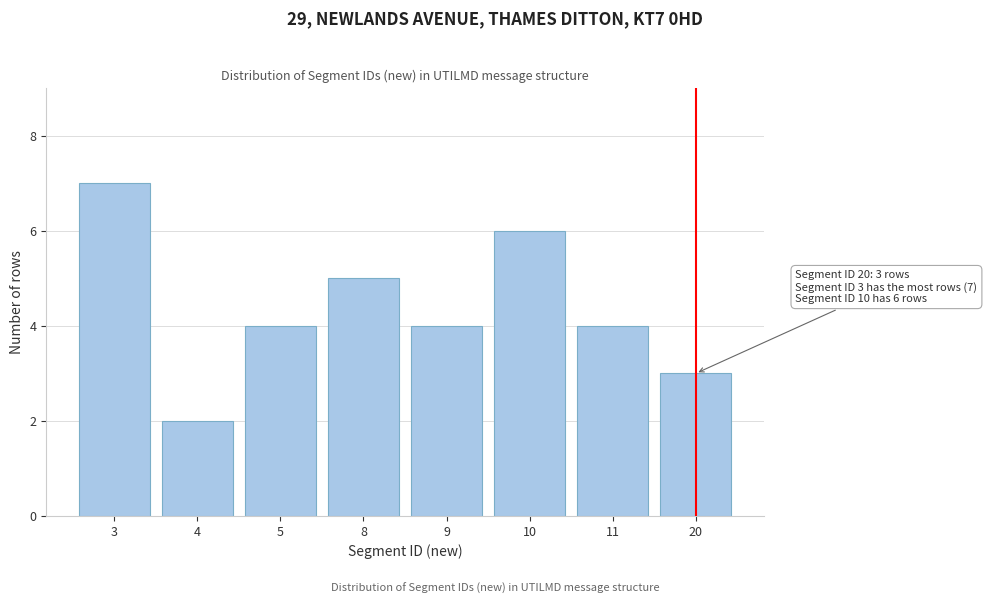

Reading left to right, what are all the values shown in this chart?

7	2	4	5	4	6	4	3